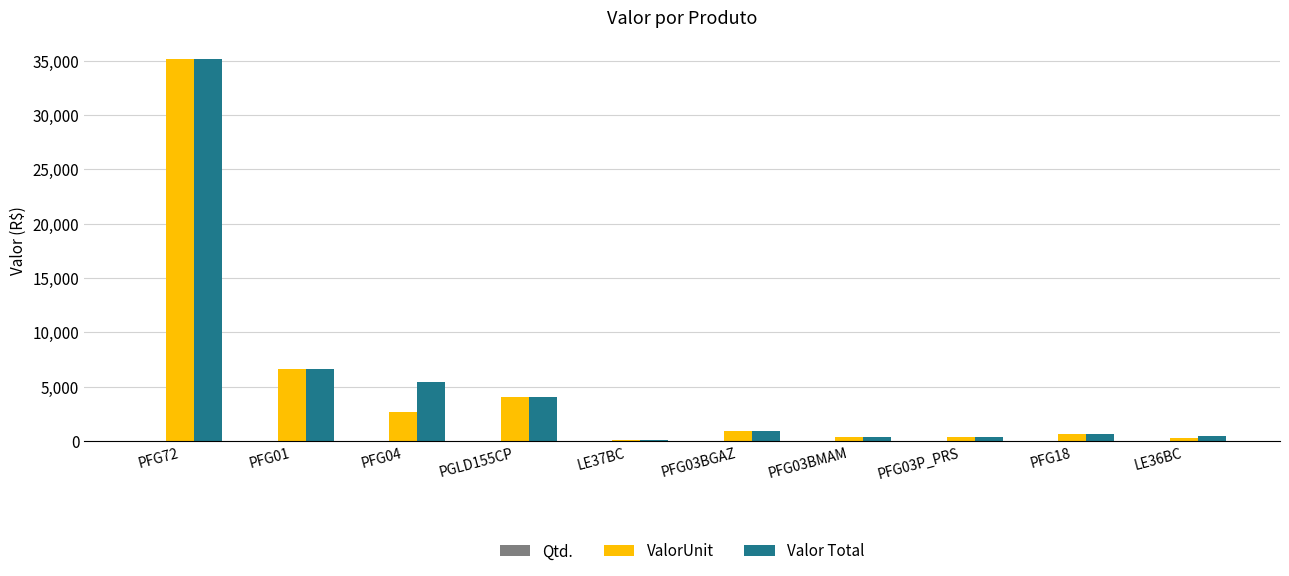

Between PGLD155CP and LE36BC, which series saw the biggest shift?

ValorUnit